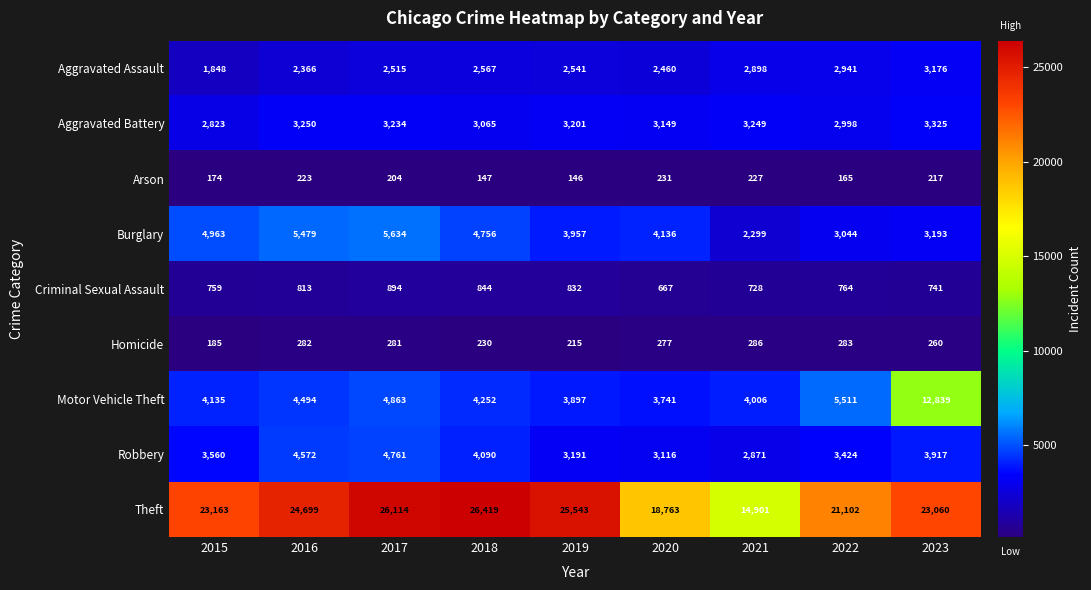

What is the smallest value displayed?

146